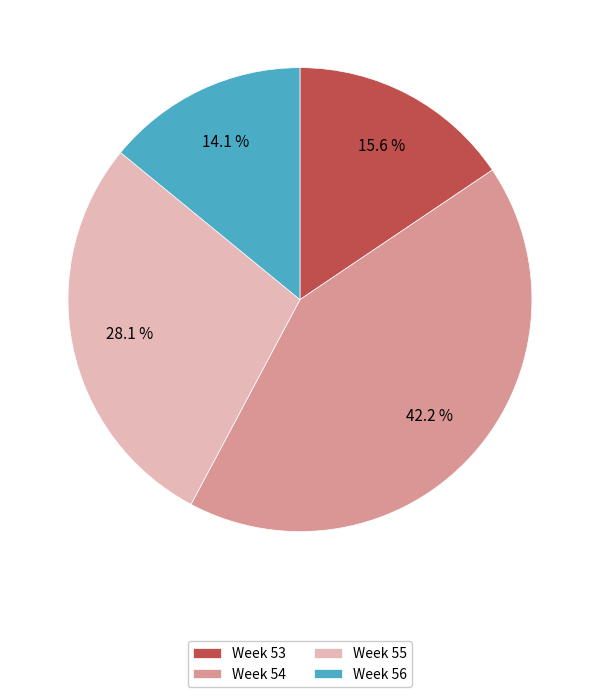

To the nearest percent, what is the difference between the largest and smallest slice percentages?

28%